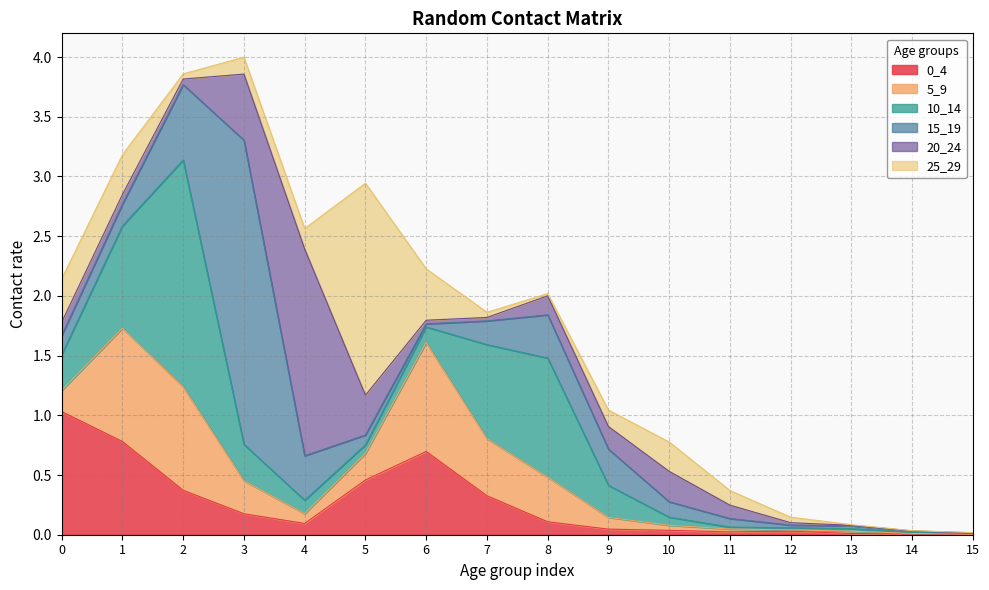

How many lines are shown in the chart?

6